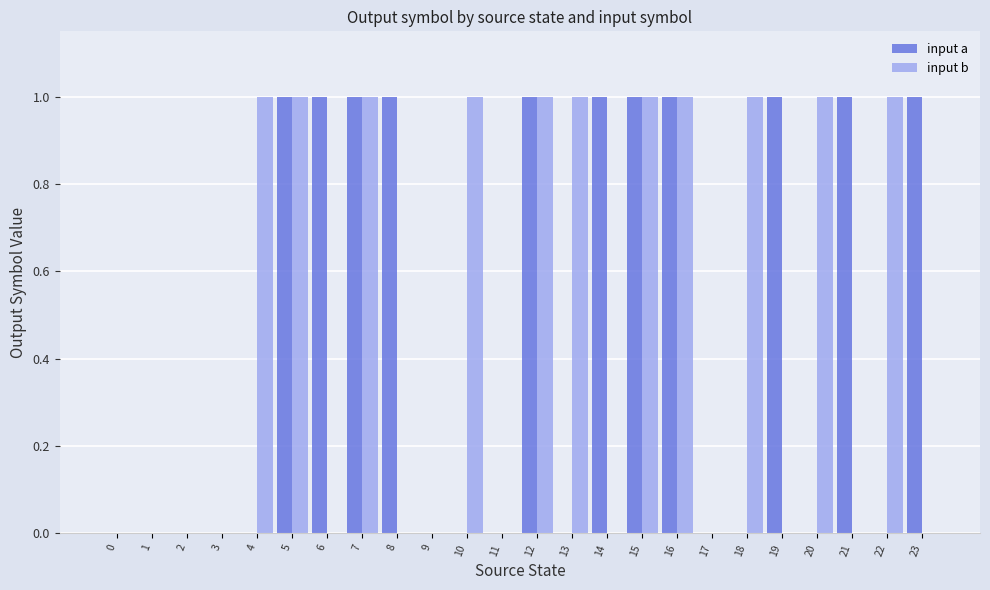

Which series changed the most between 7 and 22?

input a